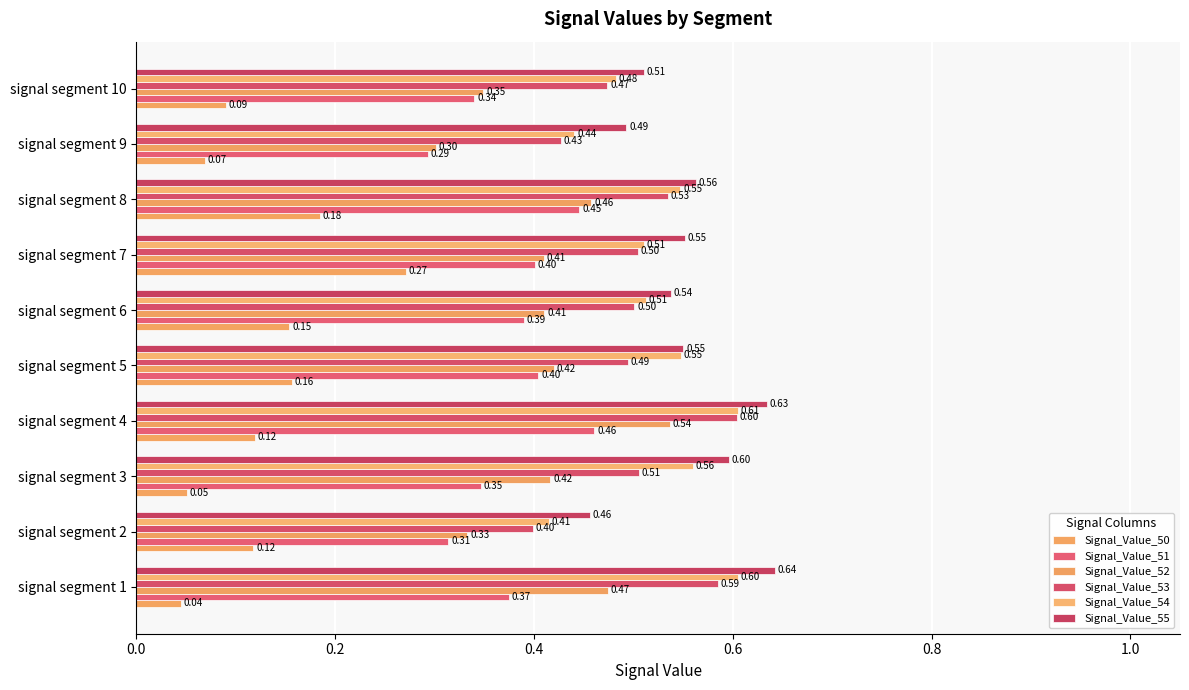

Reading left to right, transcribe all the data shown in this chart.

Signal_Value_50: 0.0	0.1	0.1	0.1	0.2	0.2	0.3	0.2	0.1	0.1
Signal_Value_51: 0.4	0.3	0.3	0.5	0.4	0.4	0.4	0.4	0.3	0.3
Signal_Value_52: 0.5	0.3	0.4	0.5	0.4	0.4	0.4	0.5	0.3	0.3
Signal_Value_53: 0.6	0.4	0.5	0.6	0.5	0.5	0.5	0.5	0.4	0.5
Signal_Value_54: 0.6	0.4	0.6	0.6	0.5	0.5	0.5	0.5	0.4	0.5
Signal_Value_55: 0.6	0.5	0.6	0.6	0.6	0.5	0.6	0.6	0.5	0.5